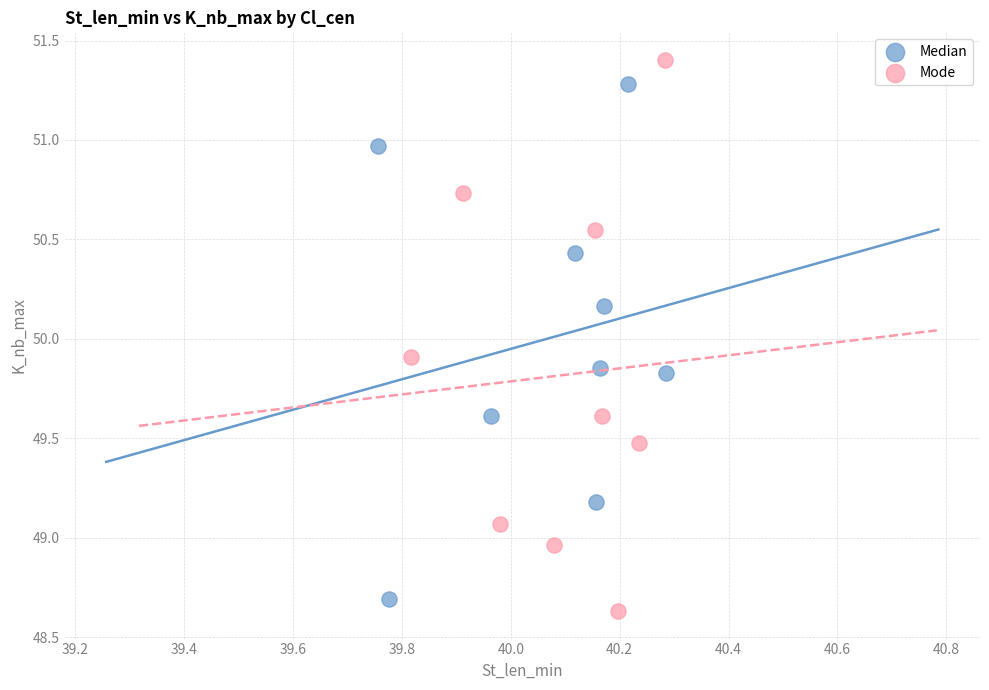

Which series reaches the minimum Y coordinate?

Mode